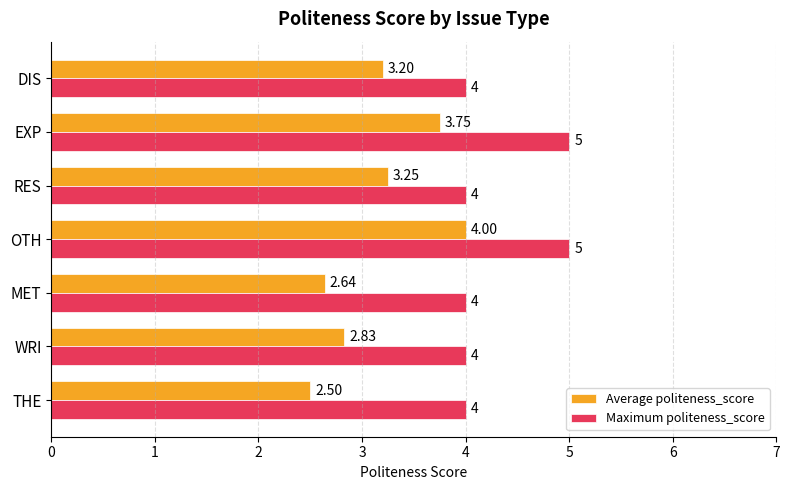

What is the difference between the maximum and minimum values in the Average politeness_score series?

1.5